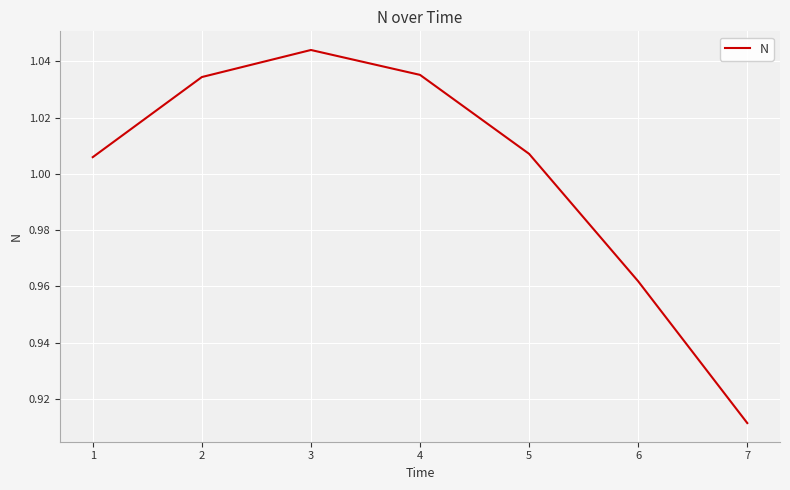

Count the number of data series in this chart.

1